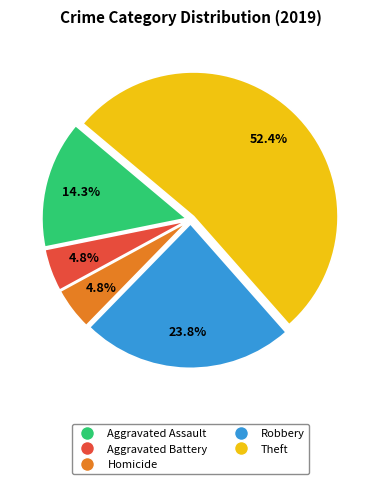

Which has a higher value, Aggravated Assault or Theft?

Theft